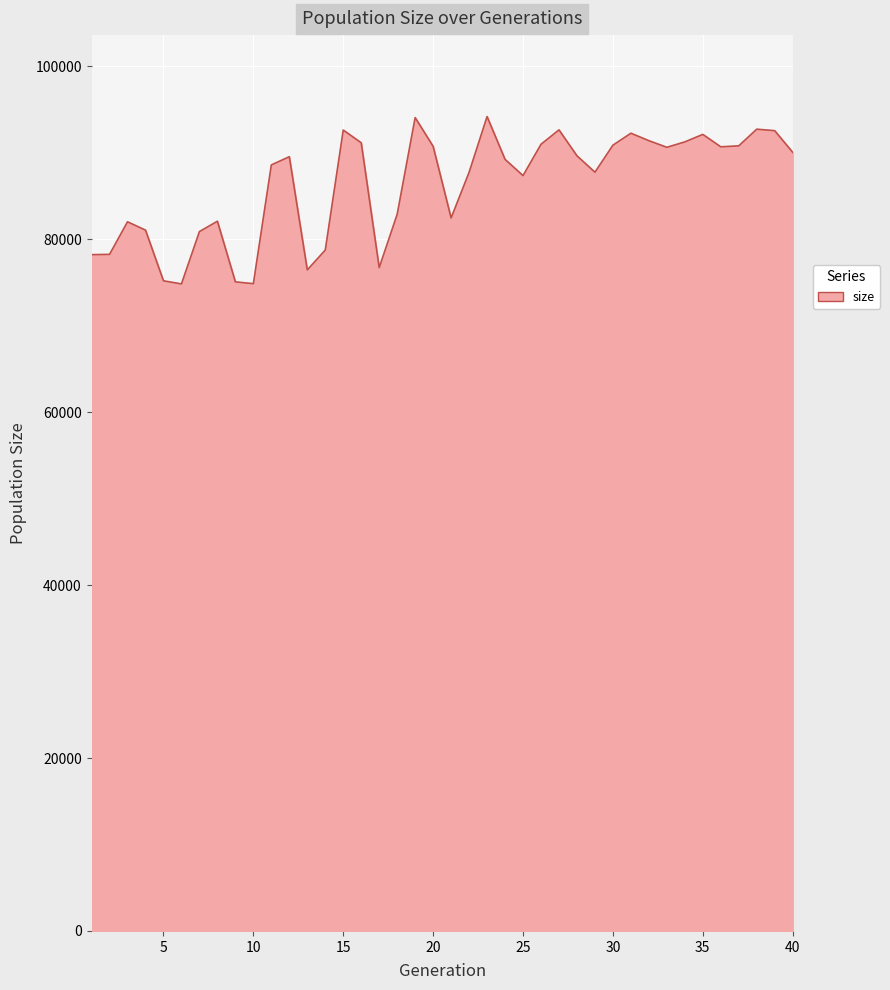

What is the smallest value displayed?

74849